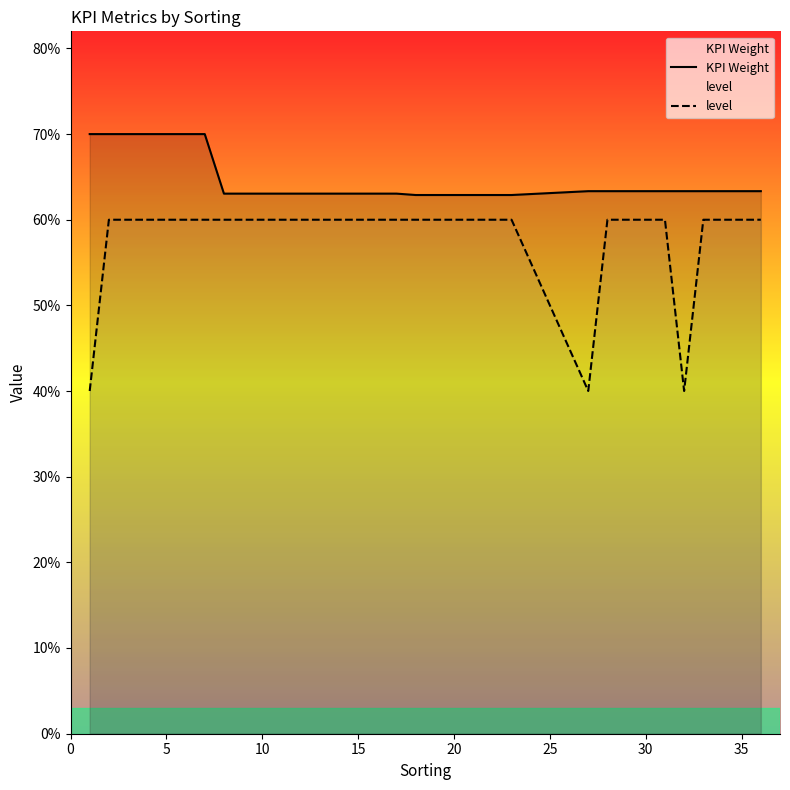

True or false: KPI Weight and level intersect in this chart.

False